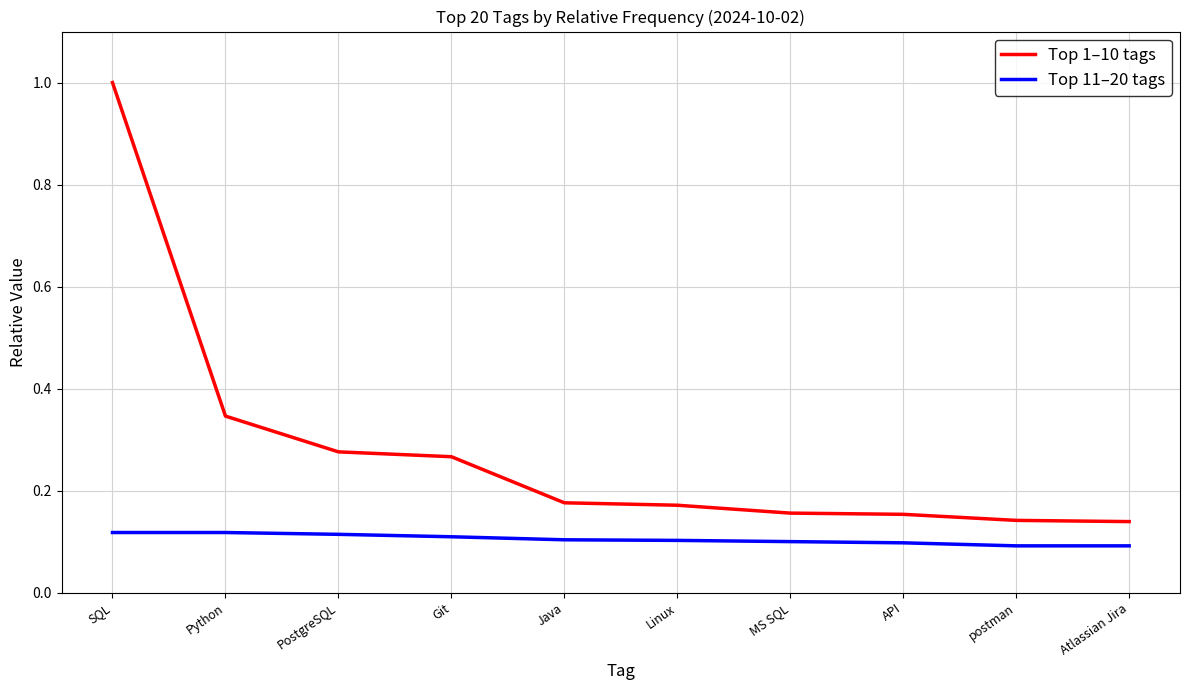

At which label does Top 1–10 tags reach its peak?

SQL